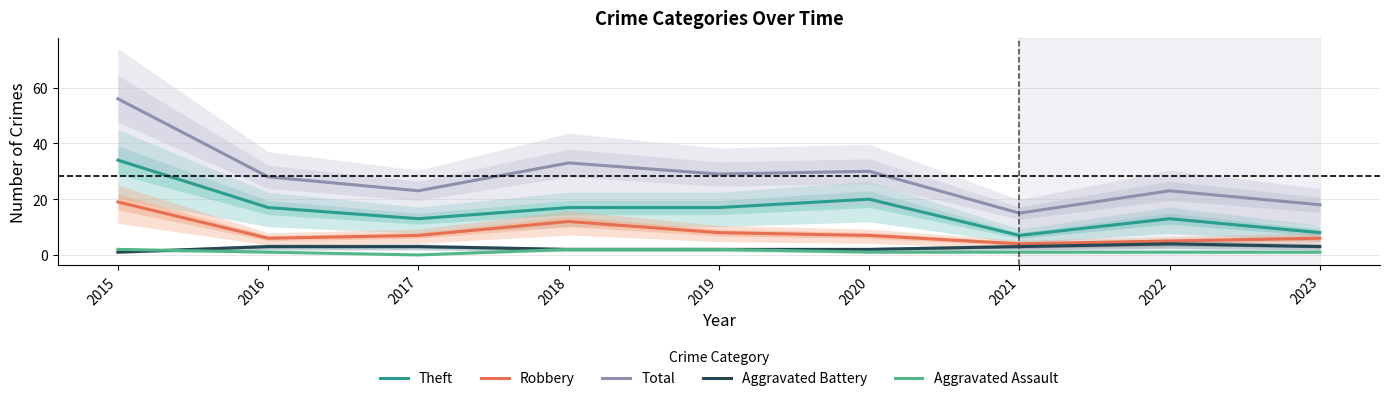

How many lines are shown in the chart?

5